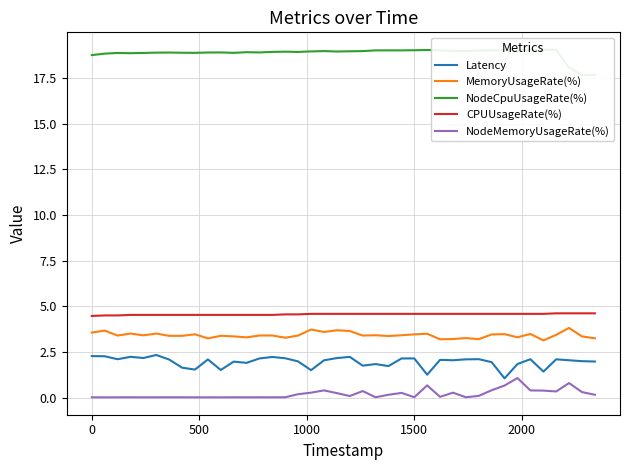

What is the lowest value of the Latency series?

1.1